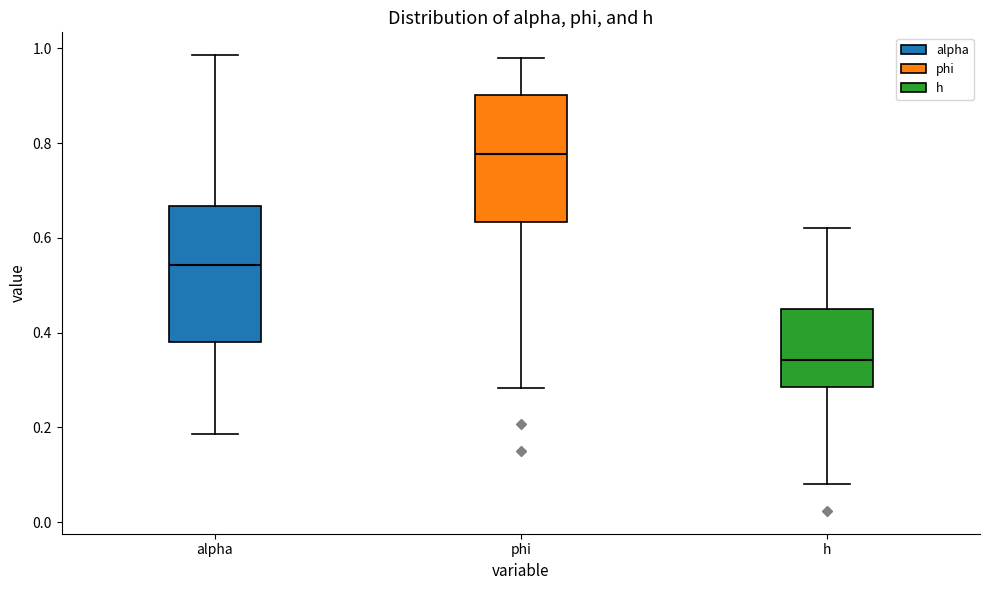

Reading left to right, read every box against the y-axis: the position of its median line, the range the box covers, and the ends of its whiskers. The values are not printed on the chart, so give them approximately, as read against the axis.

alpha: median 0.54, box 0.38 to 0.66, whiskers 0.18 to 0.98
phi: median 0.78, box 0.64 to 0.90, whiskers 0.28 to 0.98
h: median 0.34, box 0.28 to 0.46, whiskers 0.08 to 0.62